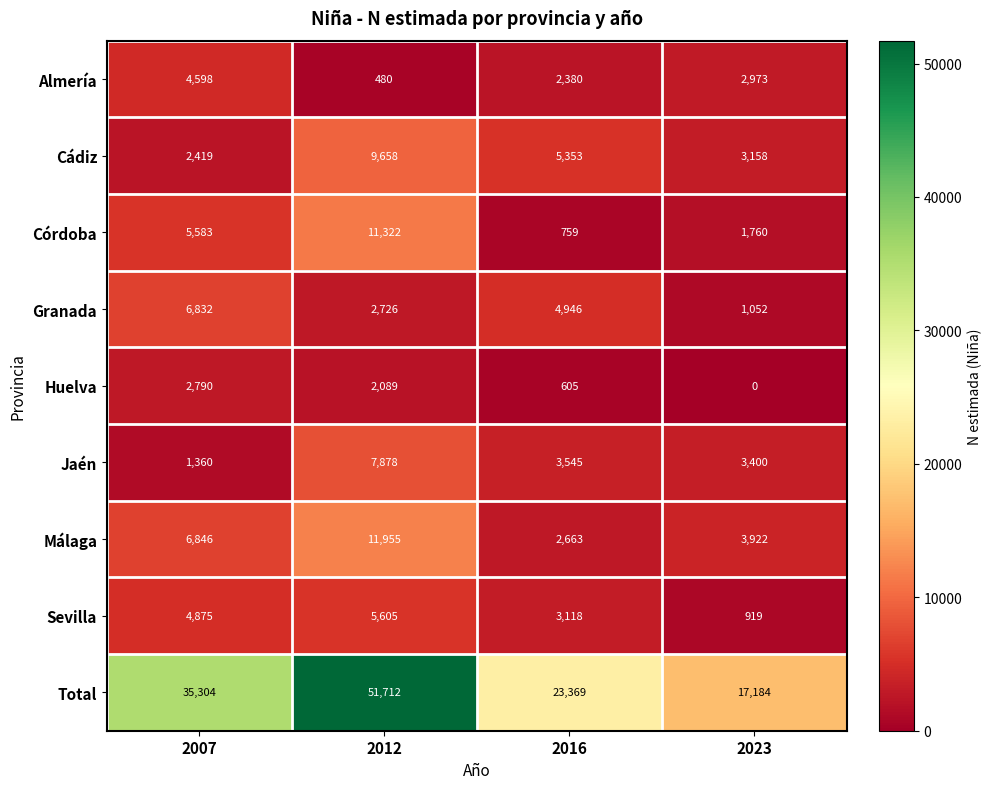

Count the number of data series in this chart.

9